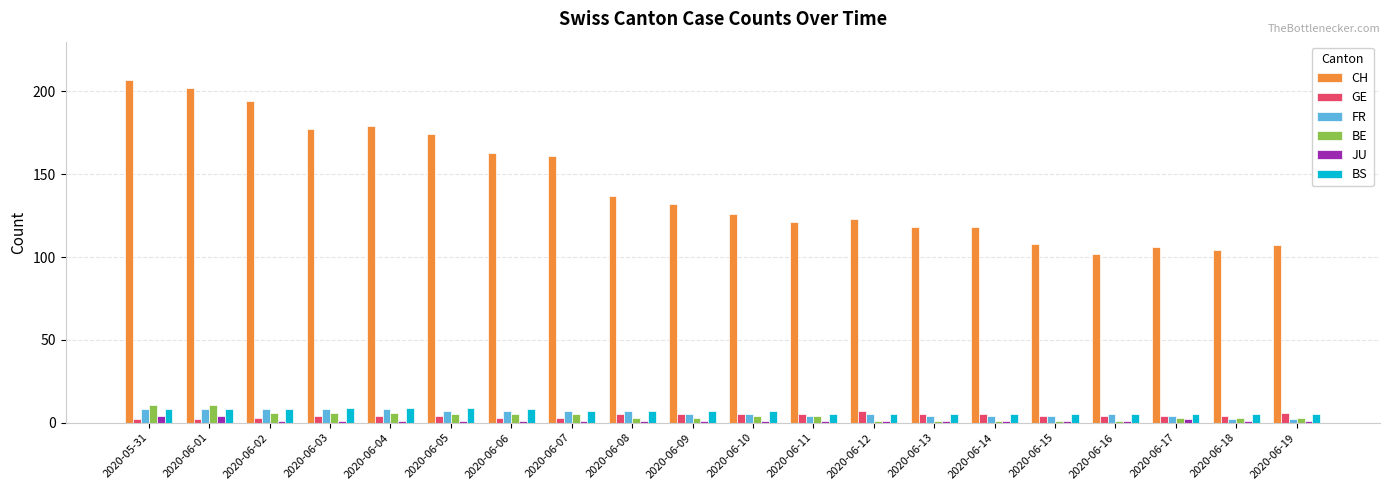

Reading left to right, what are all the values shown in this chart?

CH: 2020-05-31=207	2020-06-01=202	2020-06-02=194	2020-06-03=177	2020-06-04=179	2020-06-05=174	2020-06-06=163	2020-06-07=161	2020-06-08=137	2020-06-09=132	2020-06-10=126	2020-06-11=121	2020-06-12=123	2020-06-13=118	2020-06-14=118	2020-06-15=108	2020-06-16=102	2020-06-17=106	2020-06-18=104	2020-06-19=107
GE: 2020-05-31=2	2020-06-01=2	2020-06-02=3	2020-06-03=4	2020-06-04=4	2020-06-05=4	2020-06-06=3	2020-06-07=3	2020-06-08=5	2020-06-09=5	2020-06-10=5	2020-06-11=5	2020-06-12=7	2020-06-13=5	2020-06-14=5	2020-06-15=4	2020-06-16=4	2020-06-17=4	2020-06-18=4	2020-06-19=6
FR: 2020-05-31=8	2020-06-01=8	2020-06-02=8	2020-06-03=8	2020-06-04=8	2020-06-05=7	2020-06-06=7	2020-06-07=7	2020-06-08=7	2020-06-09=5	2020-06-10=5	2020-06-11=4	2020-06-12=5	2020-06-13=4	2020-06-14=4	2020-06-15=4	2020-06-16=5	2020-06-17=4	2020-06-18=2	2020-06-19=2
BE: 2020-05-31=11	2020-06-01=11	2020-06-02=6	2020-06-03=6	2020-06-04=6	2020-06-05=5	2020-06-06=5	2020-06-07=5	2020-06-08=3	2020-06-09=3	2020-06-10=4	2020-06-11=4	2020-06-12=1	2020-06-13=1	2020-06-14=1	2020-06-15=1	2020-06-16=1	2020-06-17=3	2020-06-18=3	2020-06-19=3
JU: 2020-05-31=4	2020-06-01=4	2020-06-02=1	2020-06-03=1	2020-06-04=1	2020-06-05=1	2020-06-06=1	2020-06-07=1	2020-06-08=1	2020-06-09=1	2020-06-10=1	2020-06-11=1	2020-06-12=1	2020-06-13=1	2020-06-14=1	2020-06-15=1	2020-06-16=1	2020-06-17=2	2020-06-18=1	2020-06-19=1
BS: 2020-05-31=8	2020-06-01=8	2020-06-02=8	2020-06-03=9	2020-06-04=9	2020-06-05=9	2020-06-06=8	2020-06-07=7	2020-06-08=7	2020-06-09=7	2020-06-10=7	2020-06-11=5	2020-06-12=5	2020-06-13=5	2020-06-14=5	2020-06-15=5	2020-06-16=5	2020-06-17=5	2020-06-18=5	2020-06-19=5